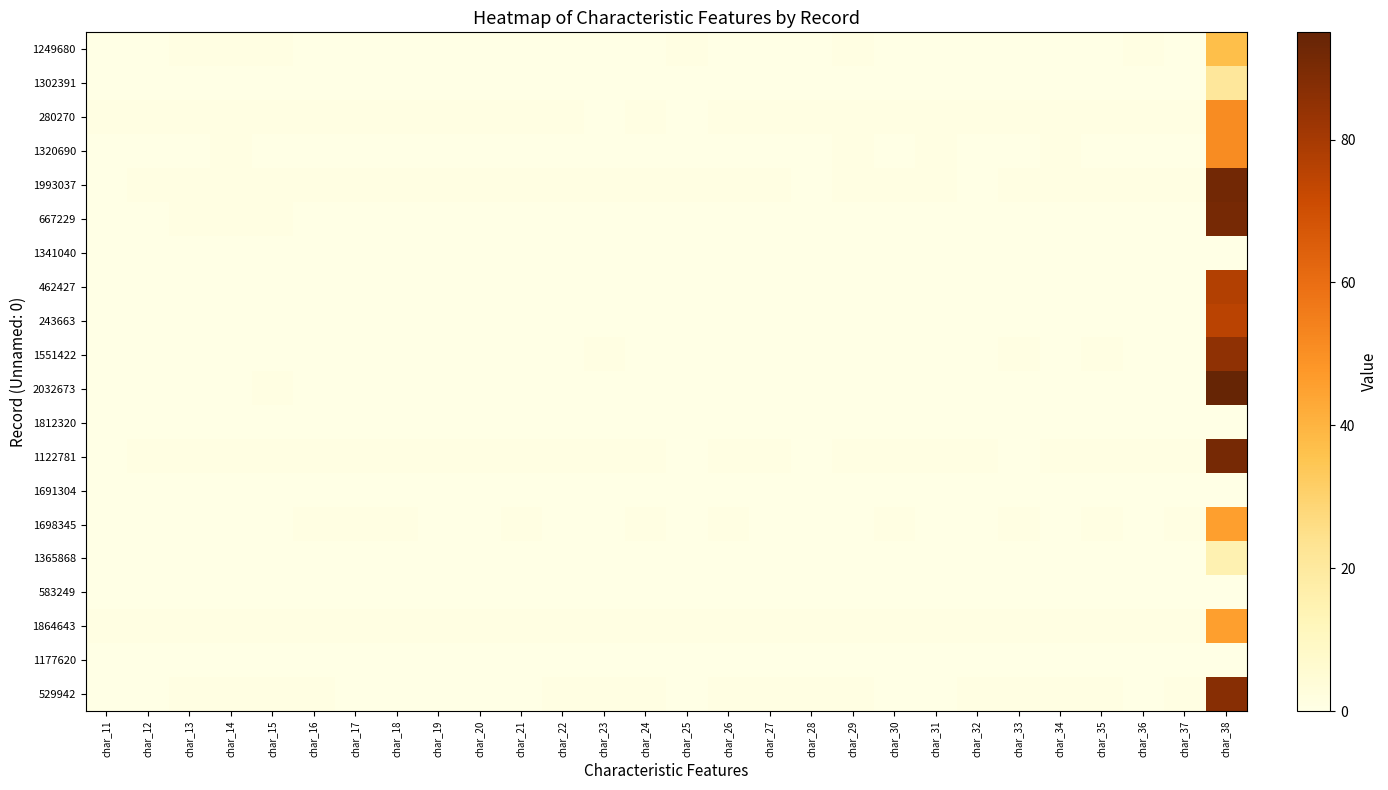

Reading right to left, extract all data points from this chart.

1249680: char_38=37	char_37=0	char_36=1	char_35=0	char_34=0	char_33=0	char_32=0	char_31=0	char_30=0	char_29=1	char_28=0	char_27=0	char_26=0	char_25=1	char_24=0	char_23=0	char_22=0	char_21=0	char_20=0	char_19=0	char_18=0	char_17=0	char_16=0	char_15=1	char_14=1	char_13=1	char_12=0	char_11=0
1302391: char_38=21	char_37=0	char_36=0	char_35=0	char_34=0	char_33=0	char_32=0	char_31=0	char_30=0	char_29=0	char_28=0	char_27=0	char_26=0	char_25=0	char_24=0	char_23=0	char_22=0	char_21=0	char_20=0	char_19=0	char_18=0	char_17=0	char_16=0	char_15=0	char_14=0	char_13=0	char_12=0	char_11=0
280270: char_38=51	char_37=1	char_36=1	char_35=1	char_34=1	char_33=1	char_32=1	char_31=1	char_30=1	char_29=1	char_28=1	char_27=1	char_26=1	char_25=0	char_24=1	char_23=0	char_22=1	char_21=1	char_20=1	char_19=1	char_18=1	char_17=1	char_16=1	char_15=1	char_14=1	char_13=1	char_12=1	char_11=1
1320690: char_38=51	char_37=0	char_36=0	char_35=0	char_34=1	char_33=0	char_32=0	char_31=1	char_30=0	char_29=1	char_28=0	char_27=0	char_26=0	char_25=0	char_24=0	char_23=0	char_22=0	char_21=0	char_20=0	char_19=0	char_18=0	char_17=0	char_16=0	char_15=0	char_14=1	char_13=0	char_12=0	char_11=0
1993037: char_38=92	char_37=1	char_36=1	char_35=1	char_34=1	char_33=1	char_32=0	char_31=1	char_30=1	char_29=1	char_28=0	char_27=1	char_26=1	char_25=1	char_24=1	char_23=1	char_22=1	char_21=1	char_20=1	char_19=1	char_18=1	char_17=1	char_16=1	char_15=1	char_14=1	char_13=1	char_12=1	char_11=0
667229: char_38=91	char_37=0	char_36=0	char_35=0	char_34=0	char_33=0	char_32=0	char_31=0	char_30=0	char_29=0	char_28=0	char_27=0	char_26=0	char_25=0	char_24=0	char_23=0	char_22=0	char_21=0	char_20=0	char_19=0	char_18=0	char_17=0	char_16=0	char_15=1	char_14=1	char_13=1	char_12=0	char_11=0
1341040: char_38=0	char_37=0	char_36=0	char_35=0	char_34=0	char_33=0	char_32=0	char_31=0	char_30=0	char_29=0	char_28=0	char_27=0	char_26=0	char_25=0	char_24=0	char_23=0	char_22=0	char_21=0	char_20=0	char_19=0	char_18=0	char_17=0	char_16=0	char_15=0	char_14=0	char_13=0	char_12=0	char_11=0
462427: char_38=77	char_37=0	char_36=0	char_35=0	char_34=0	char_33=0	char_32=0	char_31=0	char_30=0	char_29=0	char_28=0	char_27=0	char_26=0	char_25=0	char_24=0	char_23=0	char_22=0	char_21=0	char_20=0	char_19=0	char_18=0	char_17=0	char_16=0	char_15=0	char_14=0	char_13=0	char_12=0	char_11=0
243663: char_38=75	char_37=0	char_36=0	char_35=0	char_34=0	char_33=0	char_32=0	char_31=0	char_30=0	char_29=0	char_28=0	char_27=0	char_26=0	char_25=0	char_24=0	char_23=0	char_22=0	char_21=0	char_20=0	char_19=0	char_18=0	char_17=0	char_16=0	char_15=0	char_14=0	char_13=0	char_12=0	char_11=0
1551422: char_38=85	char_37=0	char_36=0	char_35=1	char_34=0	char_33=1	char_32=0	char_31=0	char_30=0	char_29=0	char_28=0	char_27=0	char_26=0	char_25=0	char_24=0	char_23=1	char_22=0	char_21=0	char_20=0	char_19=0	char_18=0	char_17=0	char_16=0	char_15=0	char_14=0	char_13=0	char_12=0	char_11=0
2032673: char_38=95	char_37=0	char_36=0	char_35=0	char_34=0	char_33=0	char_32=0	char_31=0	char_30=0	char_29=0	char_28=0	char_27=0	char_26=0	char_25=0	char_24=0	char_23=0	char_22=0	char_21=0	char_20=0	char_19=0	char_18=0	char_17=0	char_16=0	char_15=1	char_14=0	char_13=0	char_12=0	char_11=0
1812320: char_38=0	char_37=0	char_36=0	char_35=0	char_34=0	char_33=0	char_32=0	char_31=0	char_30=0	char_29=0	char_28=0	char_27=0	char_26=0	char_25=0	char_24=0	char_23=0	char_22=0	char_21=0	char_20=0	char_19=0	char_18=0	char_17=0	char_16=0	char_15=0	char_14=0	char_13=0	char_12=0	char_11=0
1122781: char_38=91	char_37=1	char_36=1	char_35=1	char_34=1	char_33=0	char_32=1	char_31=1	char_30=1	char_29=1	char_28=0	char_27=1	char_26=1	char_25=0	char_24=1	char_23=1	char_22=1	char_21=1	char_20=1	char_19=1	char_18=1	char_17=1	char_16=1	char_15=1	char_14=1	char_13=1	char_12=1	char_11=0
1691304: char_38=0	char_37=0	char_36=0	char_35=0	char_34=0	char_33=0	char_32=0	char_31=0	char_30=0	char_29=0	char_28=0	char_27=0	char_26=0	char_25=0	char_24=0	char_23=0	char_22=0	char_21=0	char_20=0	char_19=0	char_18=0	char_17=0	char_16=0	char_15=0	char_14=0	char_13=0	char_12=0	char_11=0
1698345: char_38=46	char_37=1	char_36=0	char_35=1	char_34=0	char_33=1	char_32=0	char_31=0	char_30=1	char_29=0	char_28=0	char_27=0	char_26=1	char_25=0	char_24=1	char_23=0	char_22=0	char_21=1	char_20=0	char_19=0	char_18=1	char_17=1	char_16=1	char_15=0	char_14=0	char_13=0	char_12=0	char_11=0
1365868: char_38=15	char_37=0	char_36=0	char_35=0	char_34=0	char_33=0	char_32=0	char_31=0	char_30=0	char_29=0	char_28=0	char_27=0	char_26=0	char_25=0	char_24=0	char_23=0	char_22=0	char_21=0	char_20=0	char_19=0	char_18=0	char_17=0	char_16=0	char_15=0	char_14=0	char_13=0	char_12=0	char_11=0
583249: char_38=0	char_37=0	char_36=0	char_35=0	char_34=0	char_33=0	char_32=0	char_31=0	char_30=0	char_29=0	char_28=0	char_27=0	char_26=0	char_25=0	char_24=0	char_23=0	char_22=0	char_21=0	char_20=0	char_19=0	char_18=0	char_17=0	char_16=0	char_15=0	char_14=0	char_13=0	char_12=0	char_11=0
1864643: char_38=46	char_37=1	char_36=1	char_35=1	char_34=1	char_33=1	char_32=1	char_31=1	char_30=1	char_29=1	char_28=1	char_27=1	char_26=1	char_25=1	char_24=1	char_23=1	char_22=1	char_21=1	char_20=1	char_19=1	char_18=1	char_17=1	char_16=1	char_15=1	char_14=1	char_13=1	char_12=1	char_11=1
1177620: char_38=0	char_37=0	char_36=0	char_35=0	char_34=0	char_33=0	char_32=0	char_31=0	char_30=0	char_29=0	char_28=0	char_27=0	char_26=0	char_25=0	char_24=0	char_23=0	char_22=0	char_21=0	char_20=0	char_19=0	char_18=0	char_17=0	char_16=0	char_15=0	char_14=0	char_13=0	char_12=0	char_11=0
529942: char_38=87	char_37=1	char_36=0	char_35=1	char_34=1	char_33=1	char_32=1	char_31=0	char_30=0	char_29=1	char_28=1	char_27=1	char_26=1	char_25=0	char_24=1	char_23=1	char_22=1	char_21=0	char_20=0	char_19=0	char_18=0	char_17=0	char_16=1	char_15=1	char_14=1	char_13=1	char_12=0	char_11=0